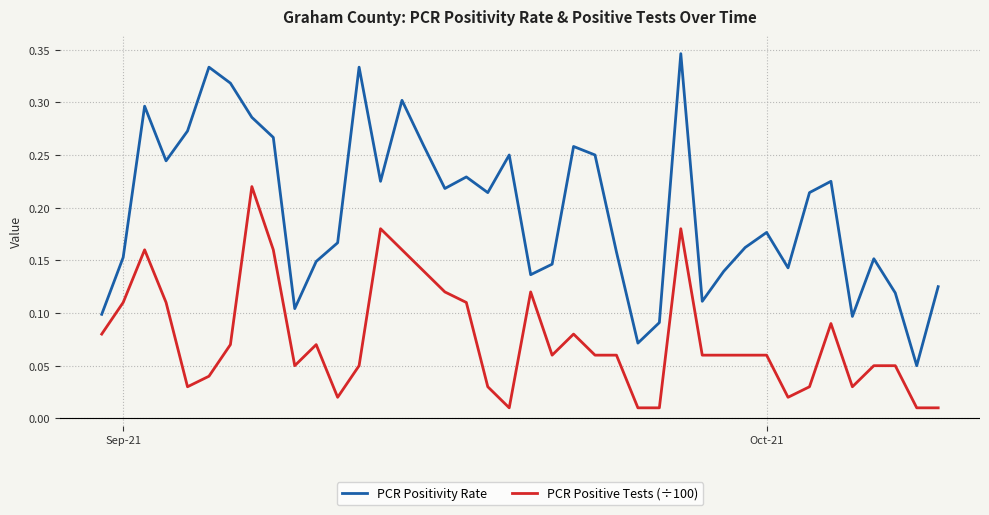

True or false: PCR Positive Tests (÷100) and PCR Positivity Rate intersect in this chart.

False